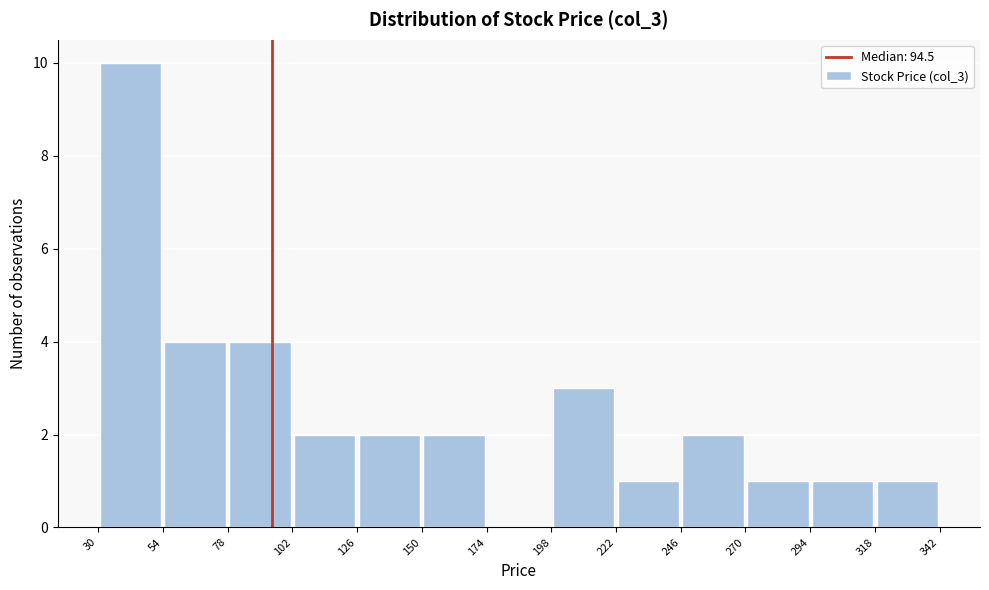

Reading left to right, list every bar in this chart as the range it spans on the x-axis followed by its height. The values are not printed on the chart, so give them approximately, as read against the axis.

30 to 54: 10
54 to 78: 4
78 to 102: 4
102 to 126: 2
126 to 150: 2
150 to 174: 2
174 to 198: 0
198 to 222: 3
222 to 246: 1
246 to 270: 2
270 to 294: 1
294 to 318: 1
318 to 342: 1